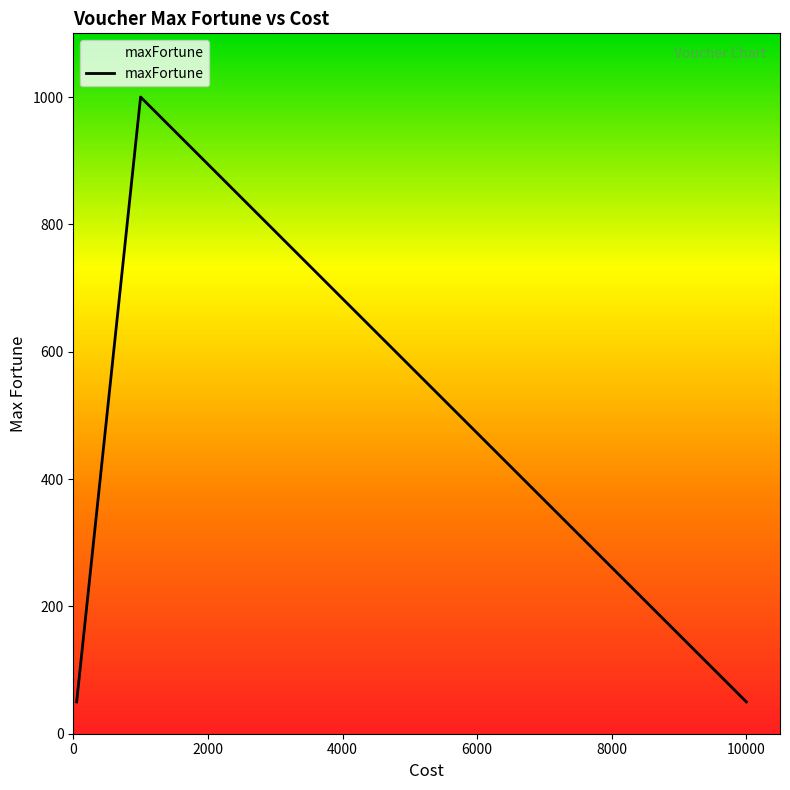

What is the average value?

325